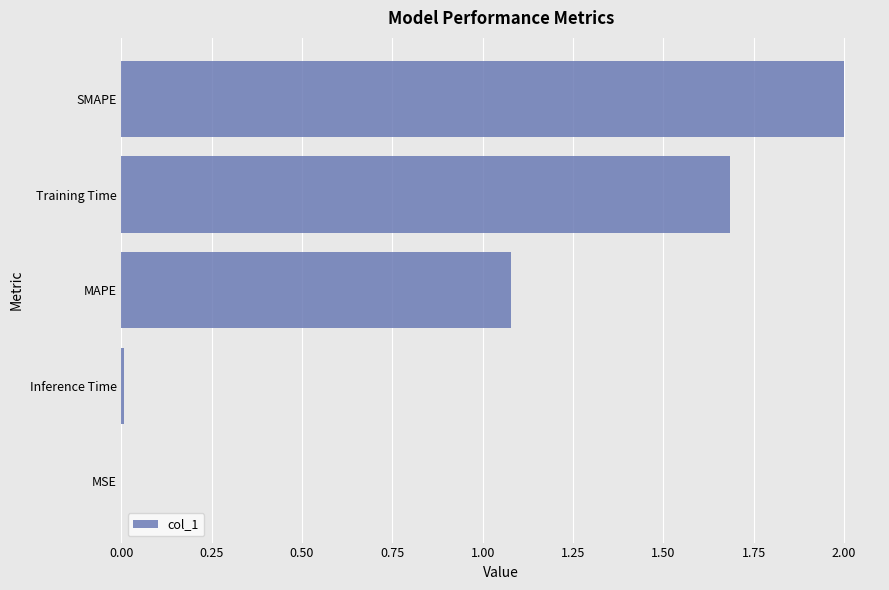

How many data points does each series have?

5